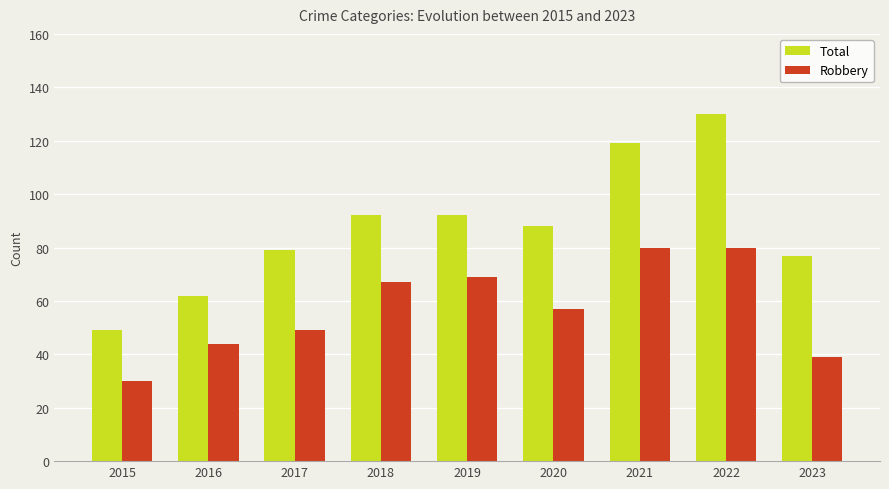

What is the average value of the Robbery series?

57